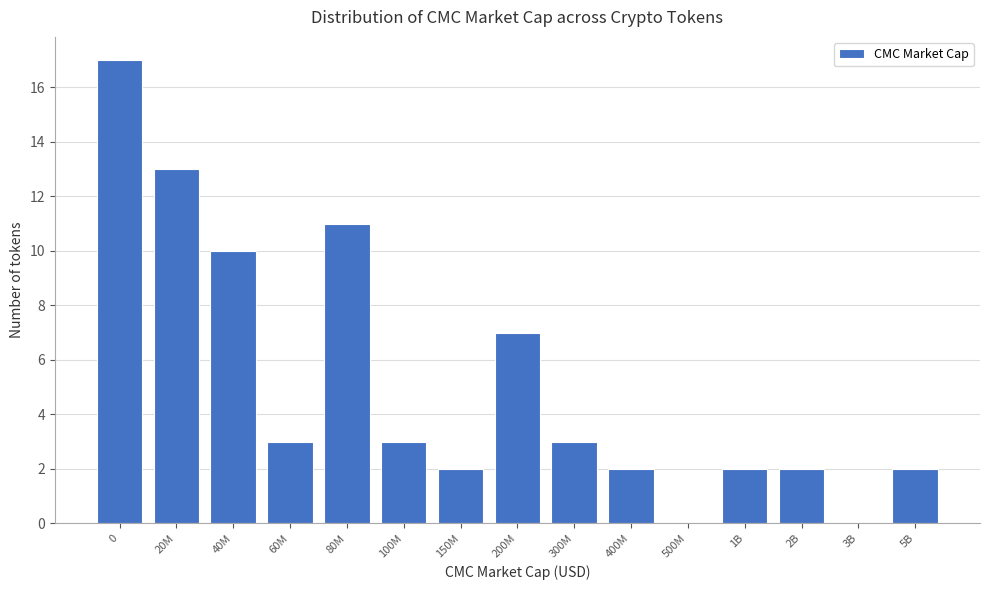

Reading right to left, list all the values displayed in this chart.

5B=2	3B=0	2B=2	1B=2	500M=0	400M=2	300M=3	200M=7	150M=2	100M=3	80M=11	60M=3	40M=10	20M=13	0=17